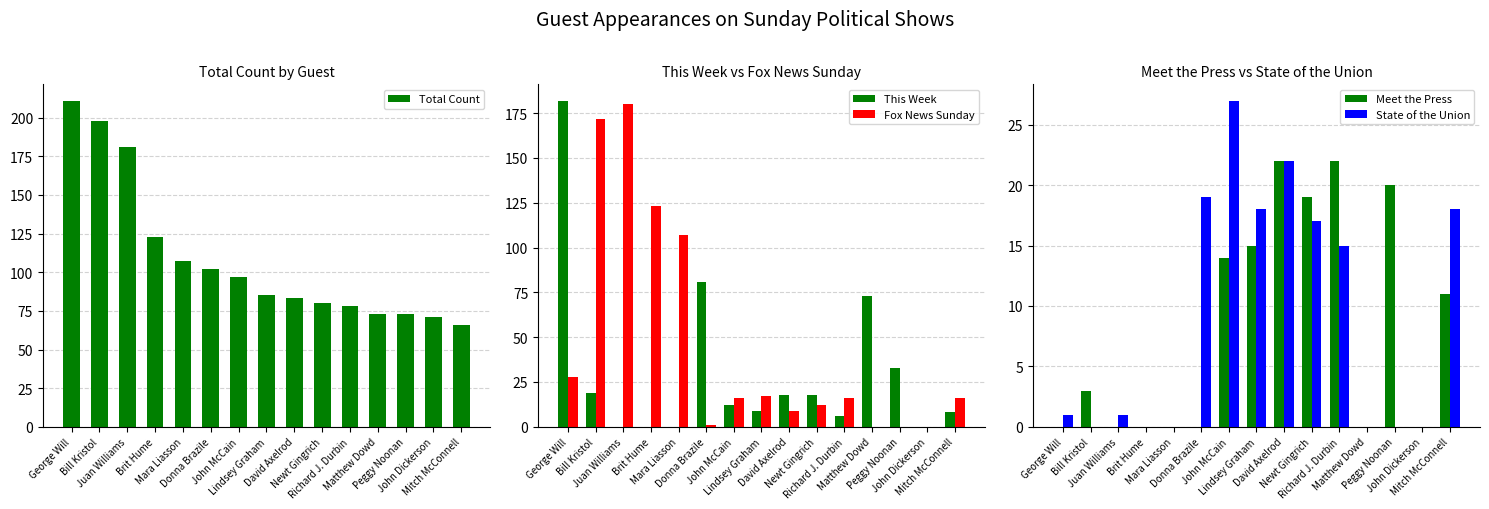

Reading left to right, what are all the values shown in this chart?

Total Count: George Will=211	Bill Kristol=198	Juan Williams=181	Brit Hume=123	Mara Liasson=107	Donna Brazile=102	John McCain=97	Lindsey Graham=85	David Axelrod=83	Newt Gingrich=80	Richard J. Durbin=78	Matthew Dowd=73	Peggy Noonan=73	John Dickerson=71	Mitch McConnell=66
This Week: George Will=182	Bill Kristol=19	Juan Williams=0	Brit Hume=0	Mara Liasson=0	Donna Brazile=81	John McCain=12	Lindsey Graham=9	David Axelrod=18	Newt Gingrich=18	Richard J. Durbin=6	Matthew Dowd=73	Peggy Noonan=33	John Dickerson=0	Mitch McConnell=8
Fox News Sunday: George Will=28	Bill Kristol=172	Juan Williams=180	Brit Hume=123	Mara Liasson=107	Donna Brazile=1	John McCain=16	Lindsey Graham=17	David Axelrod=9	Newt Gingrich=12	Richard J. Durbin=16	Matthew Dowd=0	Peggy Noonan=0	John Dickerson=0	Mitch McConnell=16
Meet the Press: George Will=0	Bill Kristol=3	Juan Williams=0	Brit Hume=0	Mara Liasson=0	Donna Brazile=0	John McCain=14	Lindsey Graham=15	David Axelrod=22	Newt Gingrich=19	Richard J. Durbin=22	Matthew Dowd=0	Peggy Noonan=20	John Dickerson=0	Mitch McConnell=11
State of the Union: George Will=1	Bill Kristol=0	Juan Williams=1	Brit Hume=0	Mara Liasson=0	Donna Brazile=19	John McCain=27	Lindsey Graham=18	David Axelrod=22	Newt Gingrich=17	Richard J. Durbin=15	Matthew Dowd=0	Peggy Noonan=0	John Dickerson=0	Mitch McConnell=18